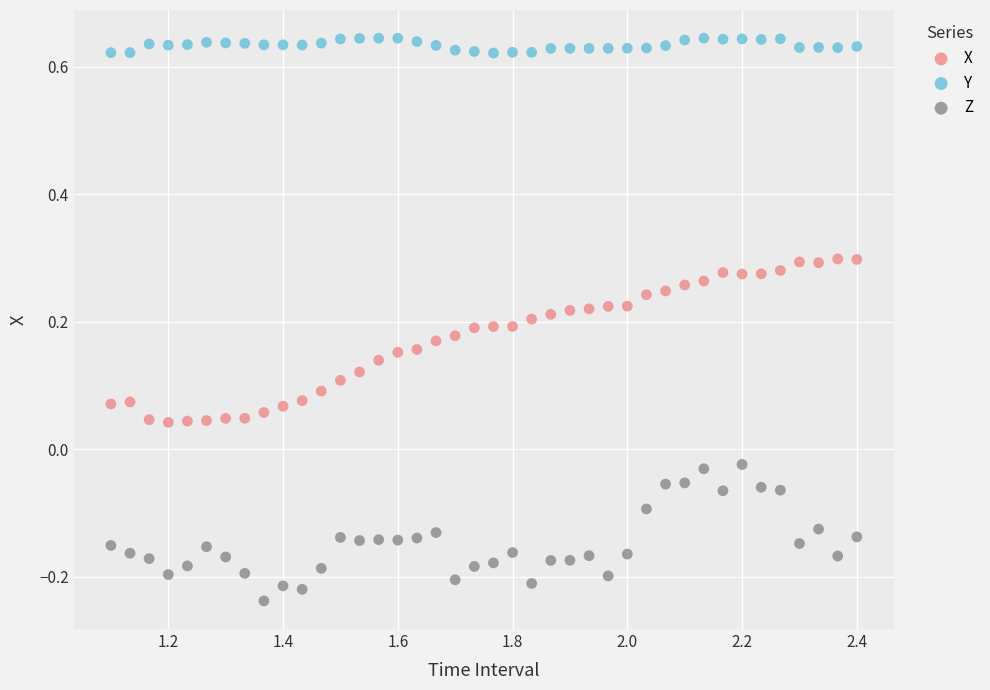

What is the X range (max minus min) for the scatter plot?

1.3